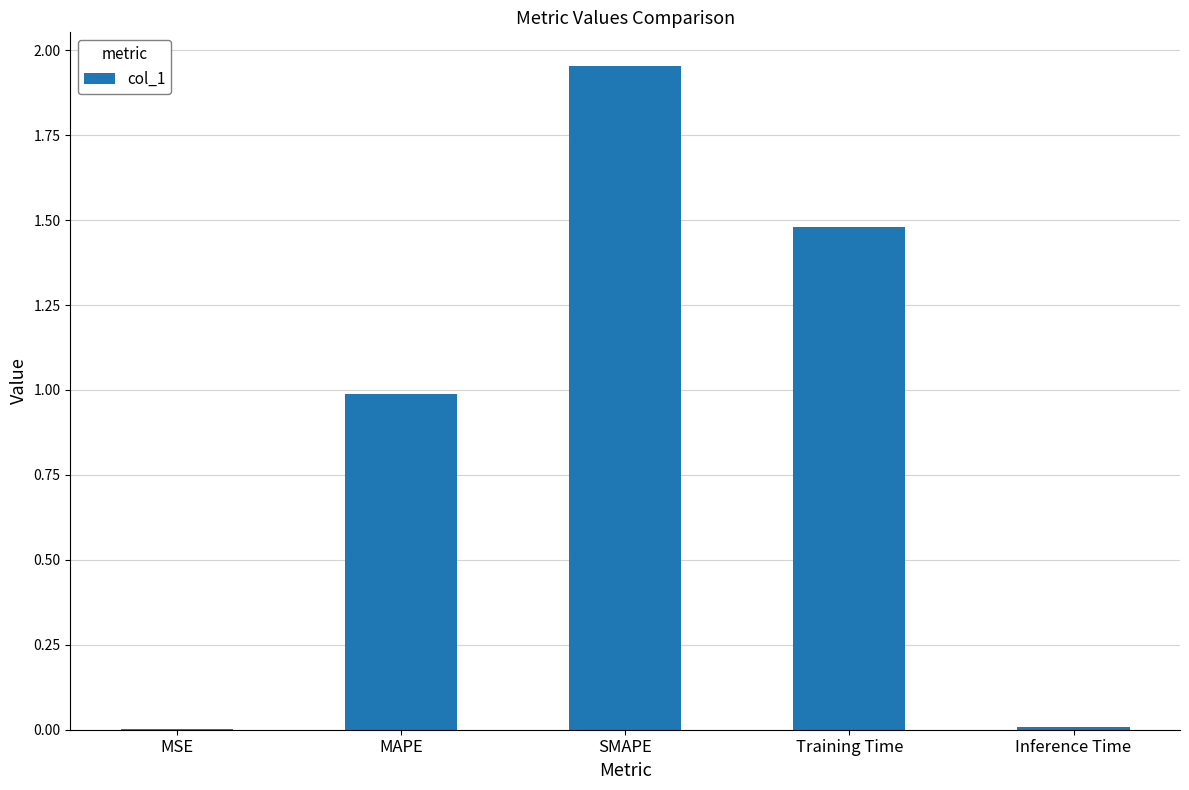

The value at MAPE is 0.6. True or false?

False